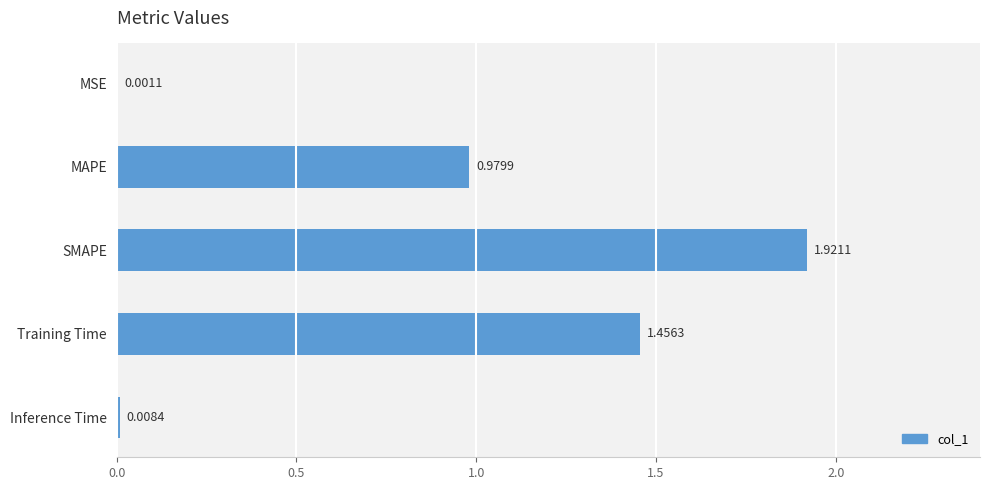

Count the number of data series in this chart.

1